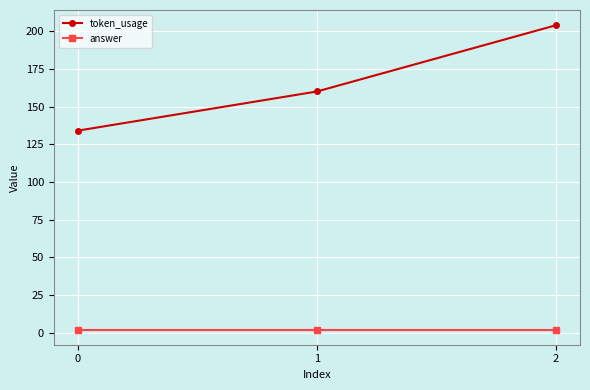

What is the difference between the highest and lowest values at 0?

132